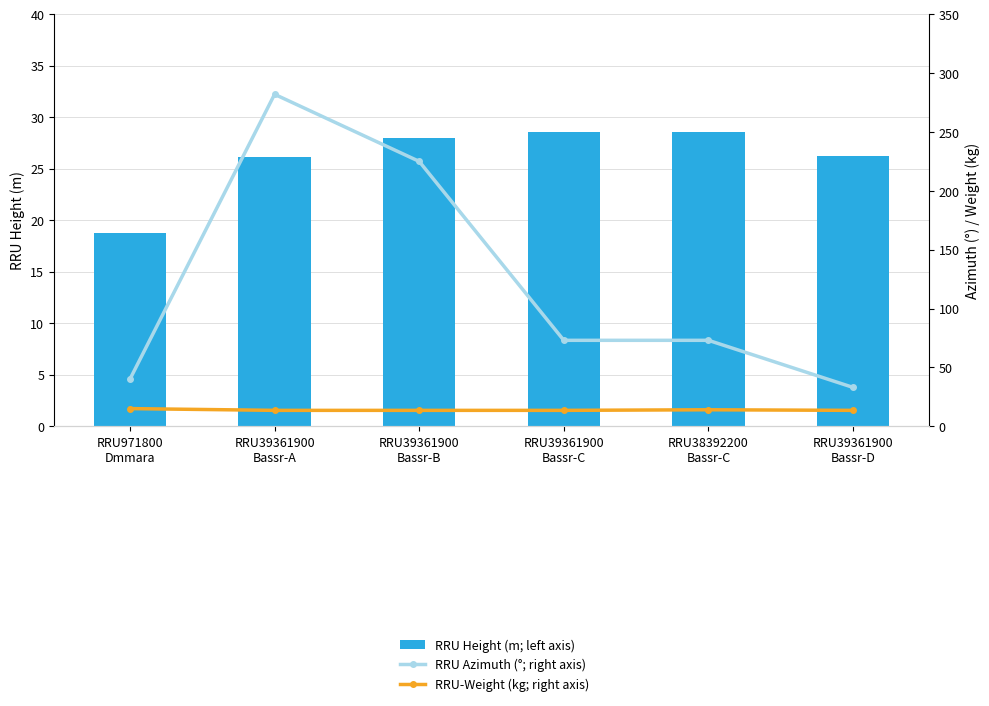

What is the total value across all series at RRU39361900
Bassr-D?

72.8